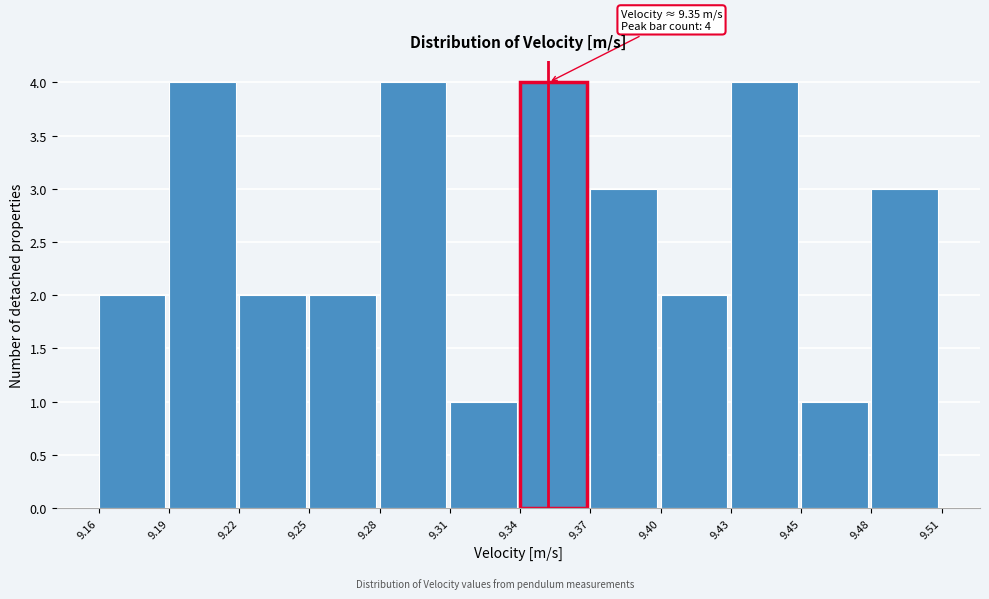

Reading right to left, list all the values displayed in this chart.

3	1	4	2	3	4	1	4	2	2	4	2